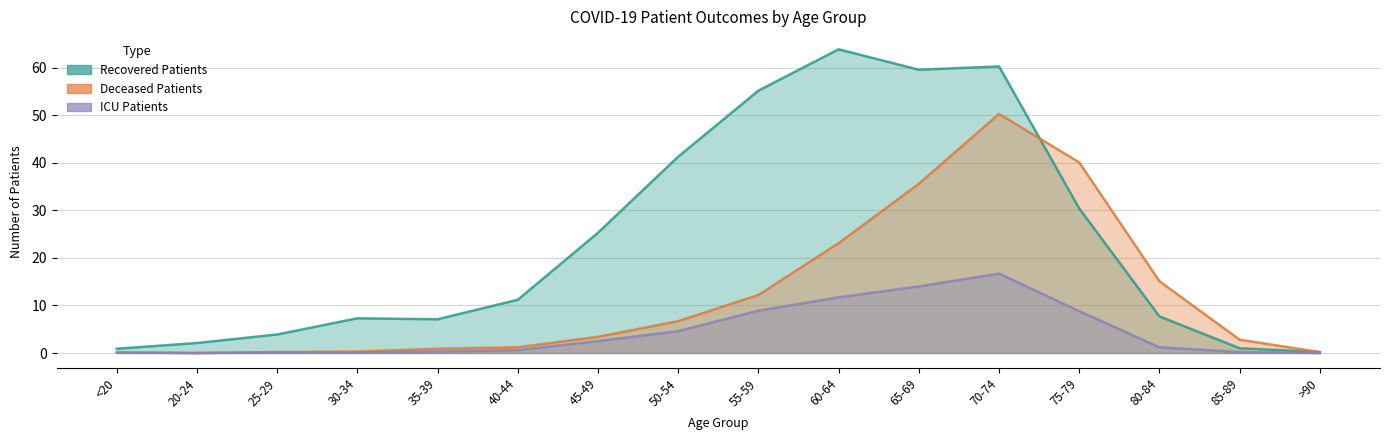

What is the value of the recovered_patients point at the 2nd from the left?

2.1